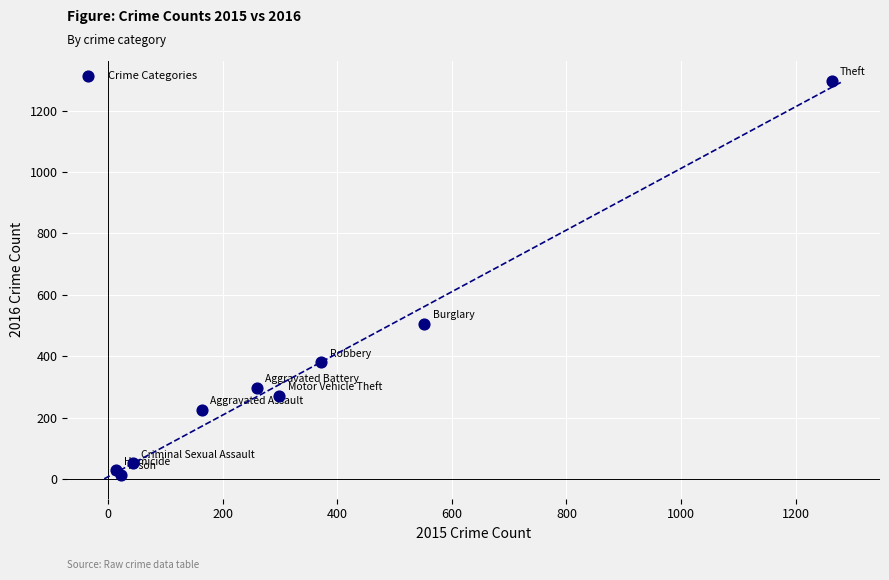

What Y value in the scatter plot is closest to 655?

505